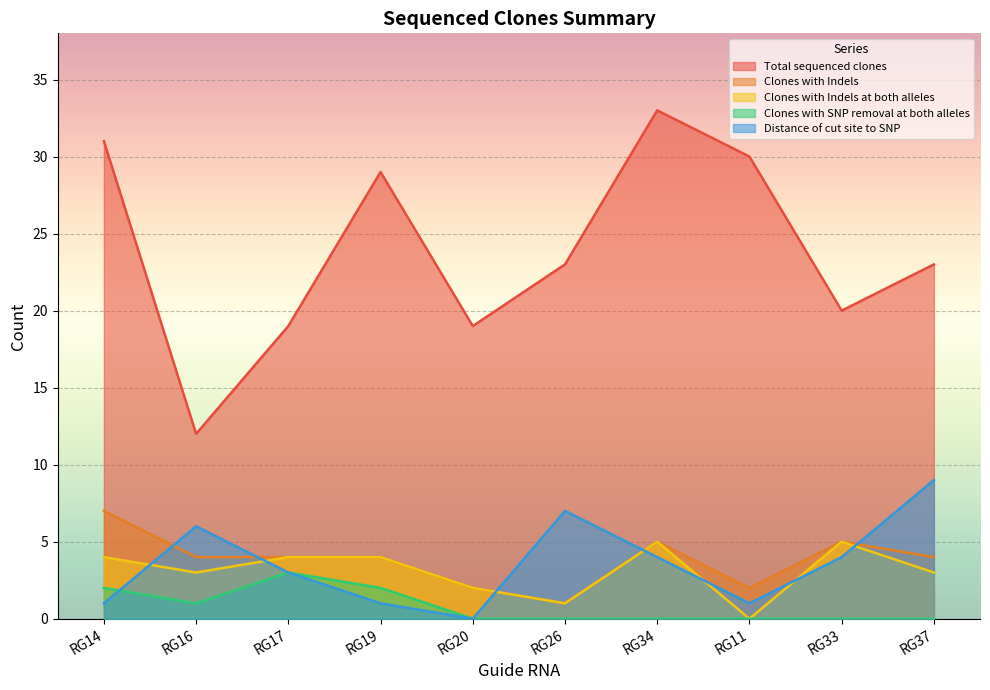

At which label is Total sequenced clones closest to 22?

RG26